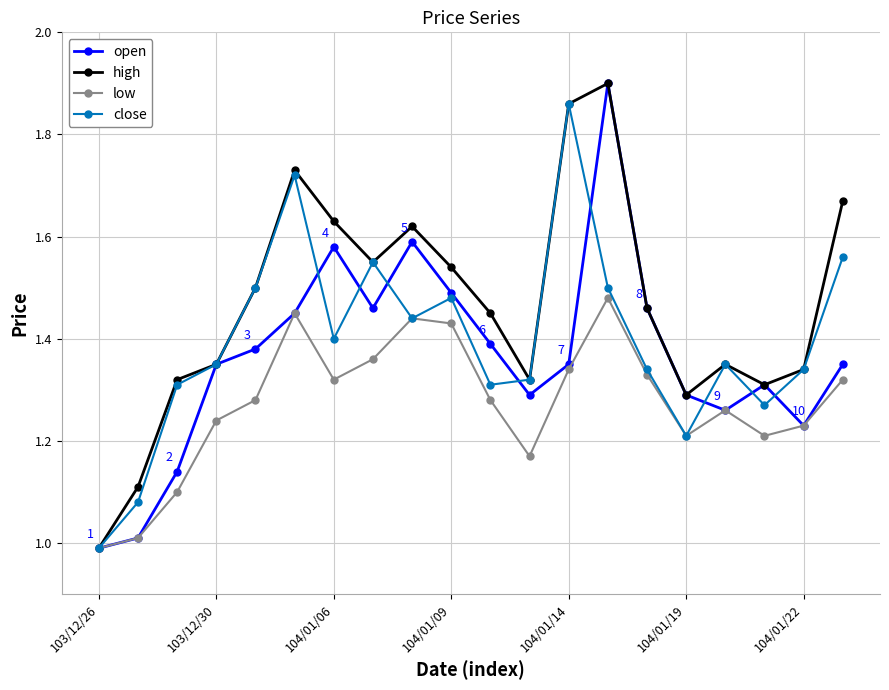

How many lines are shown in the chart?

4